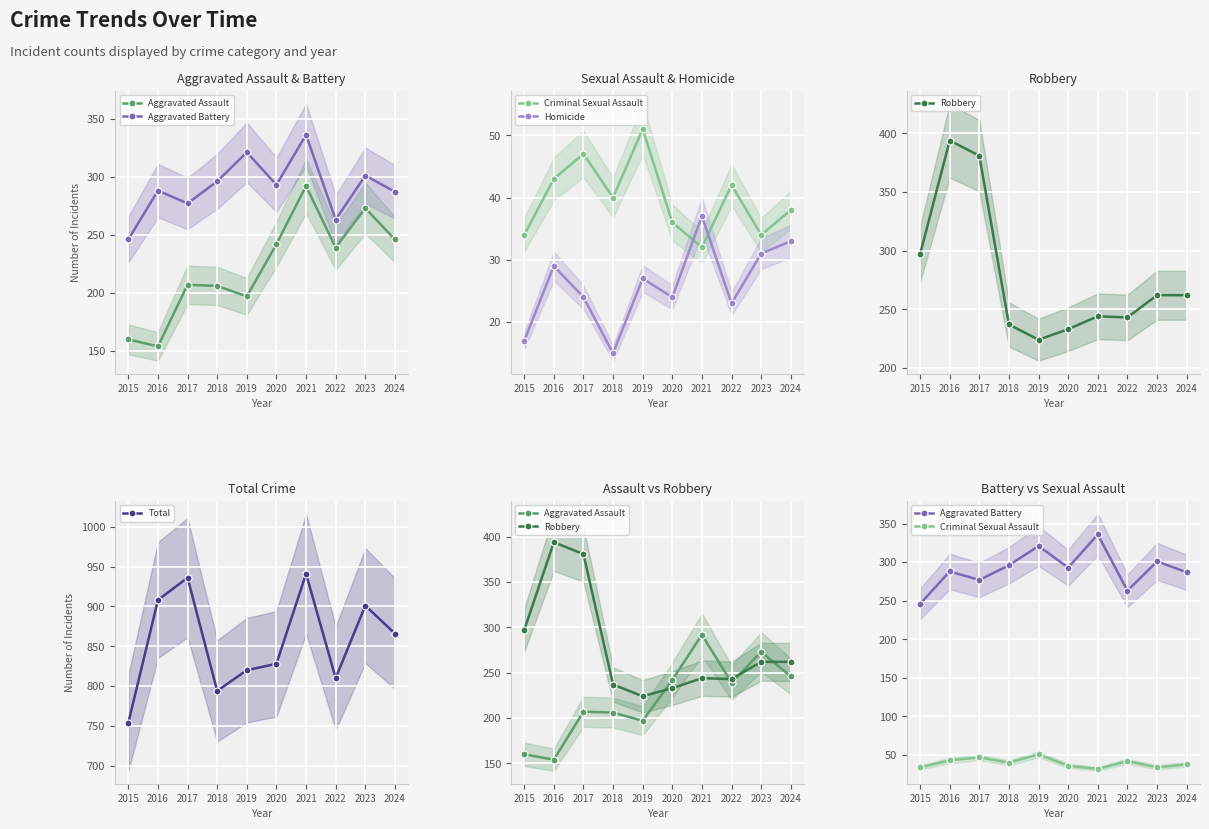

Where is the first local maximum for Criminal Sexual Assault?

2017